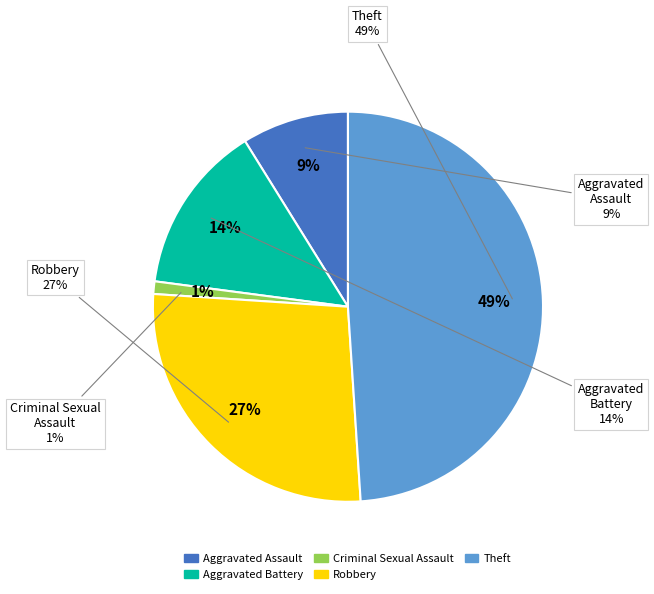

To the nearest percent, what percentage of the pie is Criminal Sexual Assault?

1%